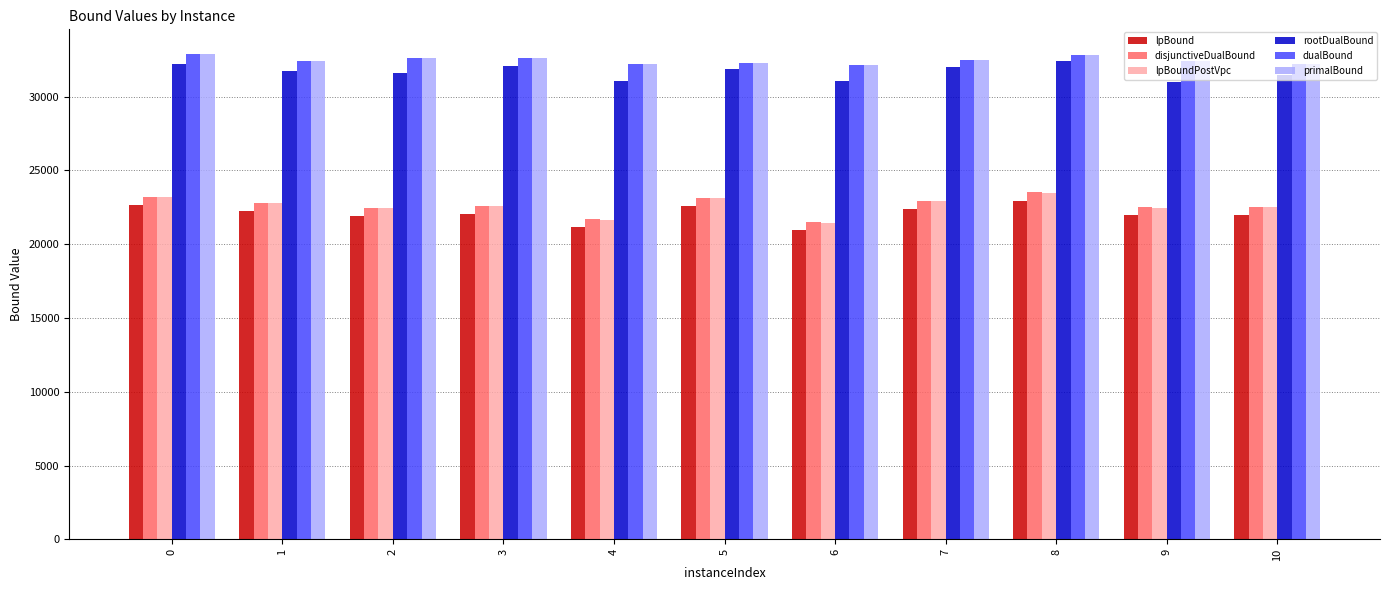

What is the difference between the second highest and minimum values in the lpBoundPostVpc series?

1717.9